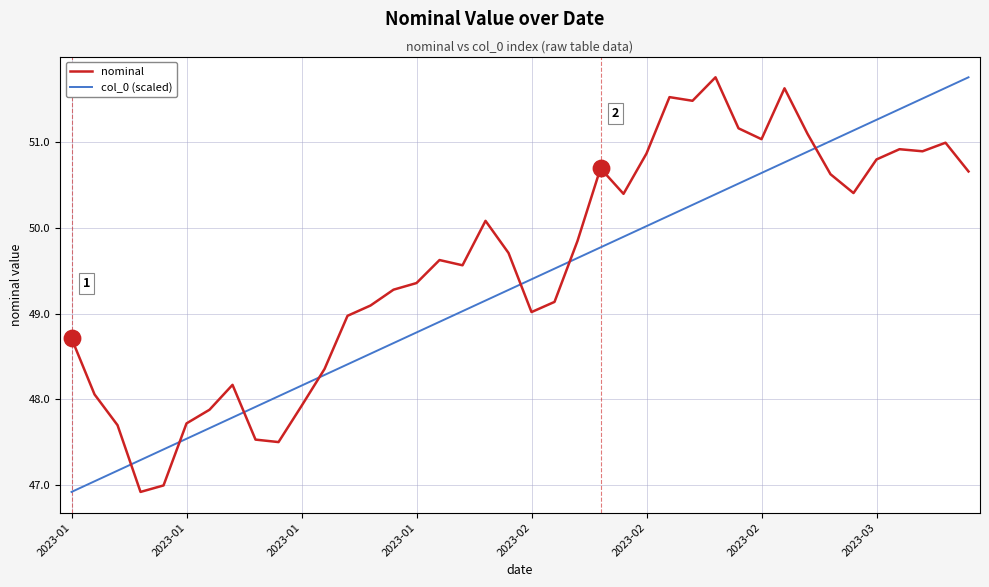

List the series in order of their overall mean, lowest first.

col_0 (scaled), nominal